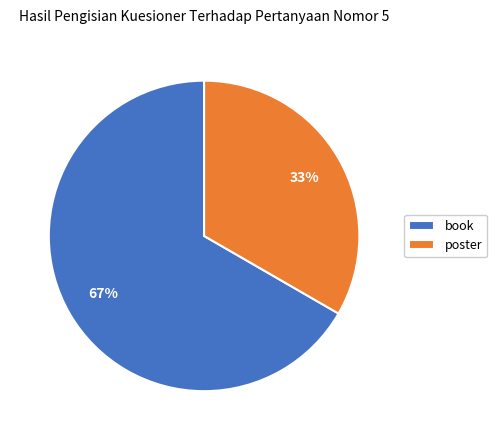

Is the sum of book and poster greater than half?

Yes